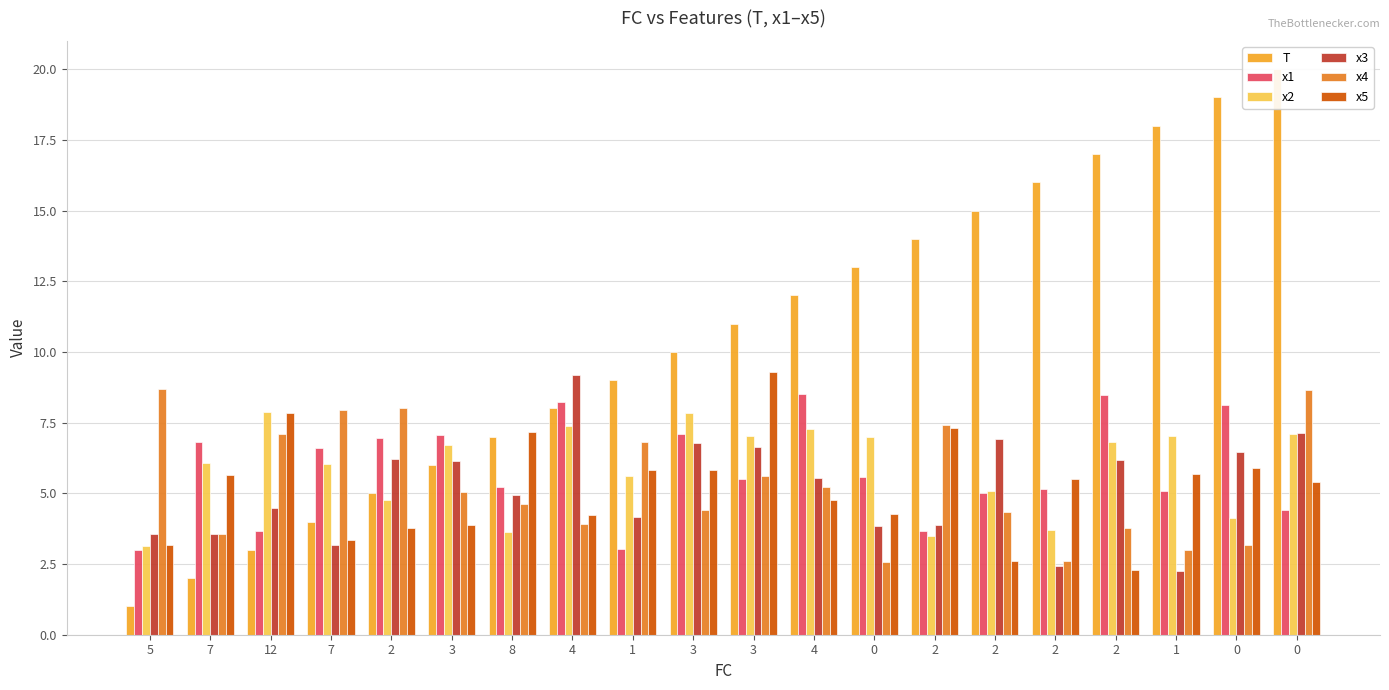

What is the label of the 7th bar from the left?

8